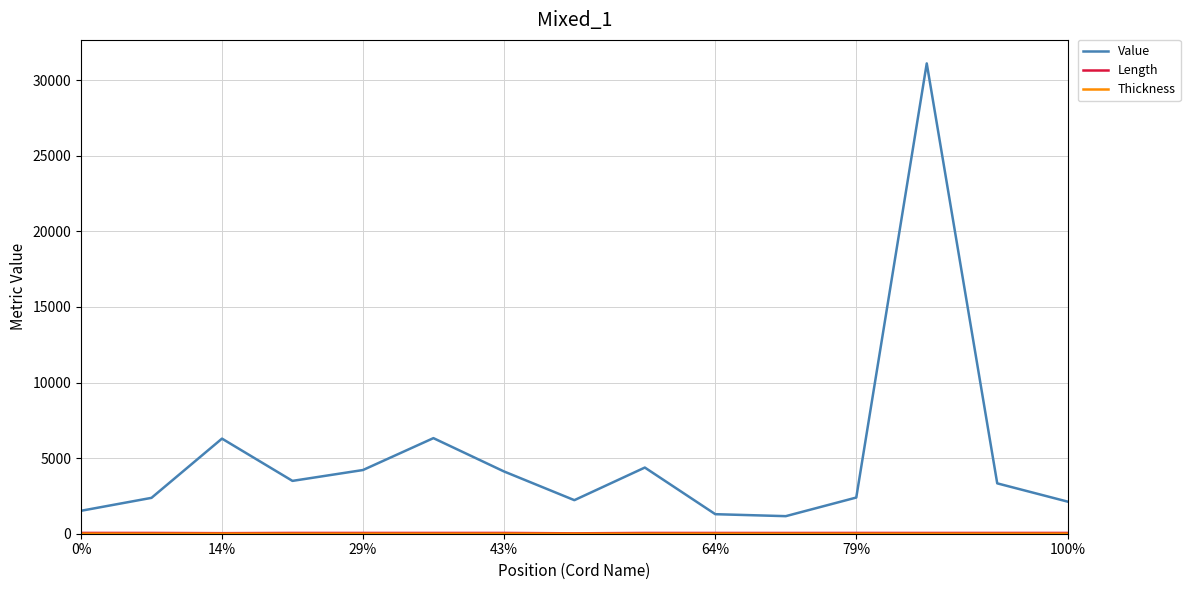

Count the number of categories in the chart.

15